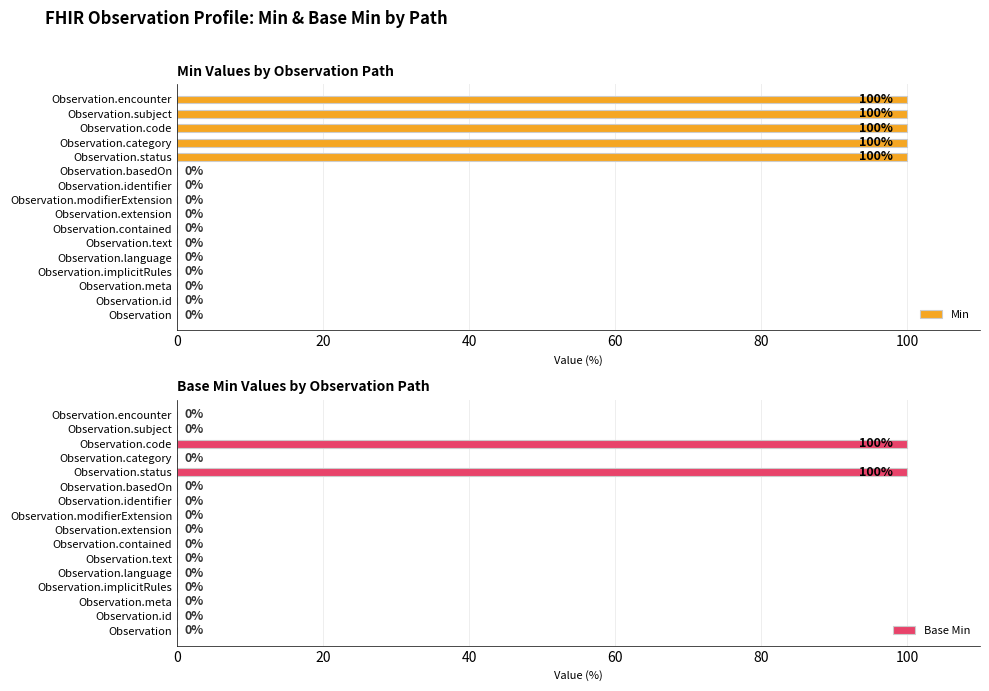

Which series has the largest range (max minus min)?

Min